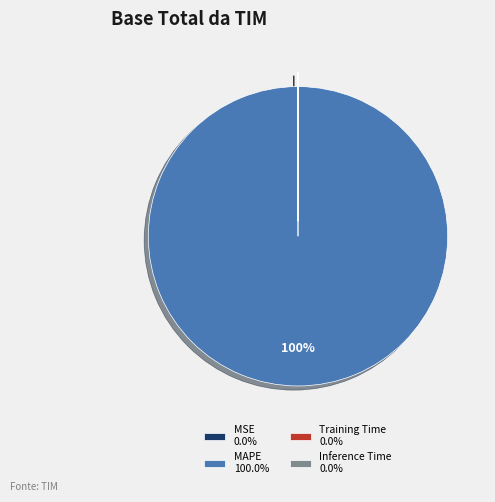

To the nearest percent, what is the average slice percentage?

25%